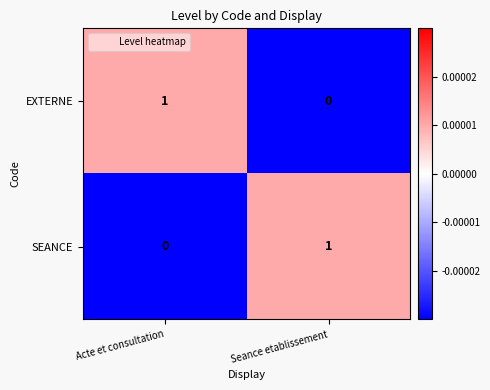

Rank the categories by EXTERNE value from highest to lowest.

Acte et consultation, Seance etablissement